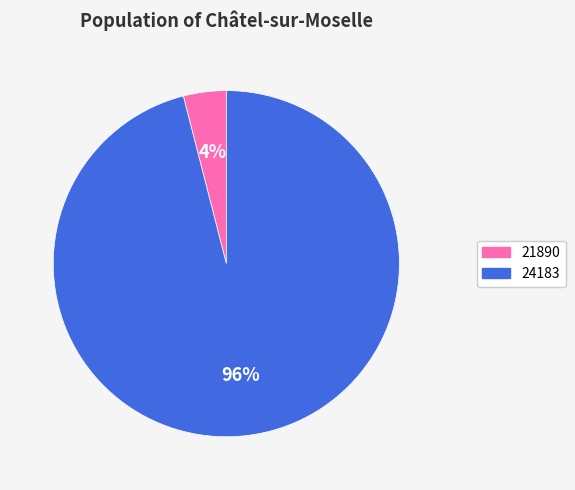

Do 24183 and 21890 together represent more than half of the pie?

Yes